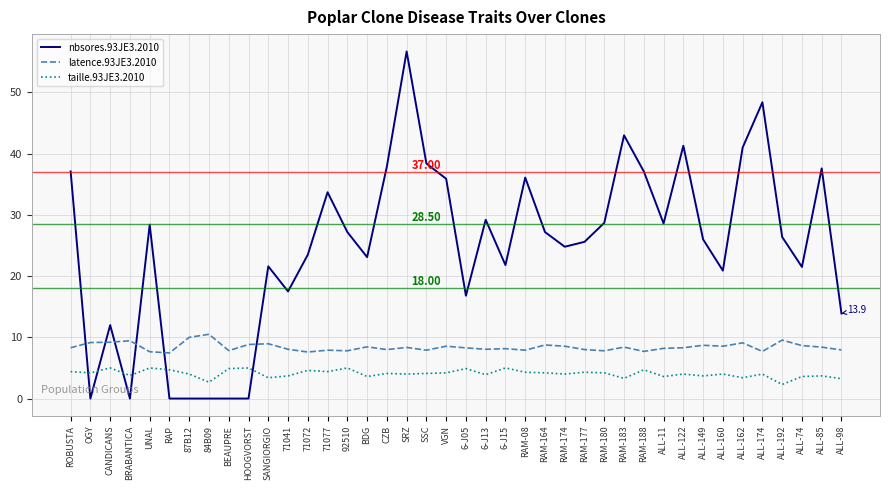

True or false: nbsores.93JE3.2010 has more than 2 interior local peaks.

True